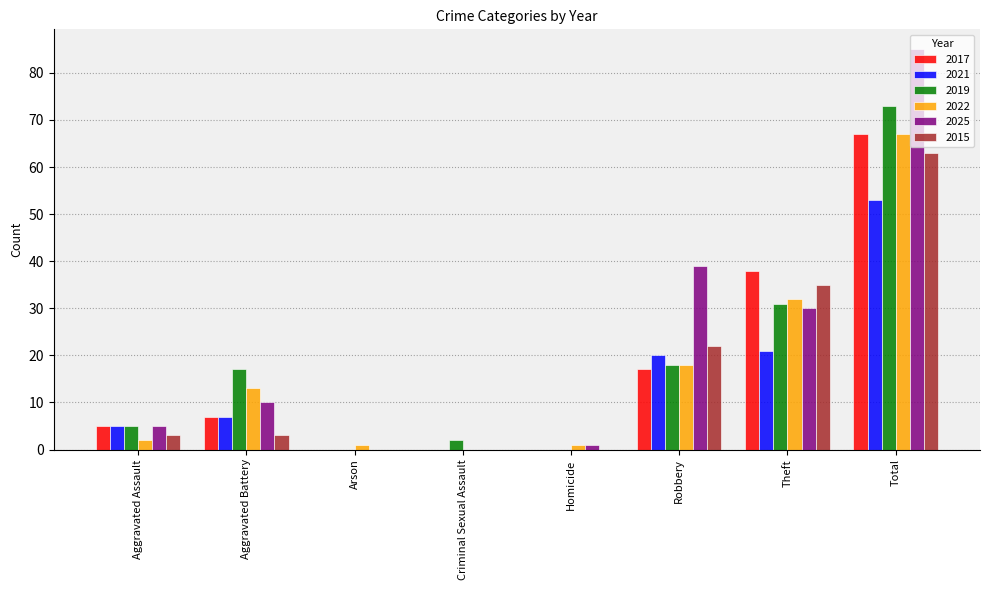

How many groups of bars are there?

8